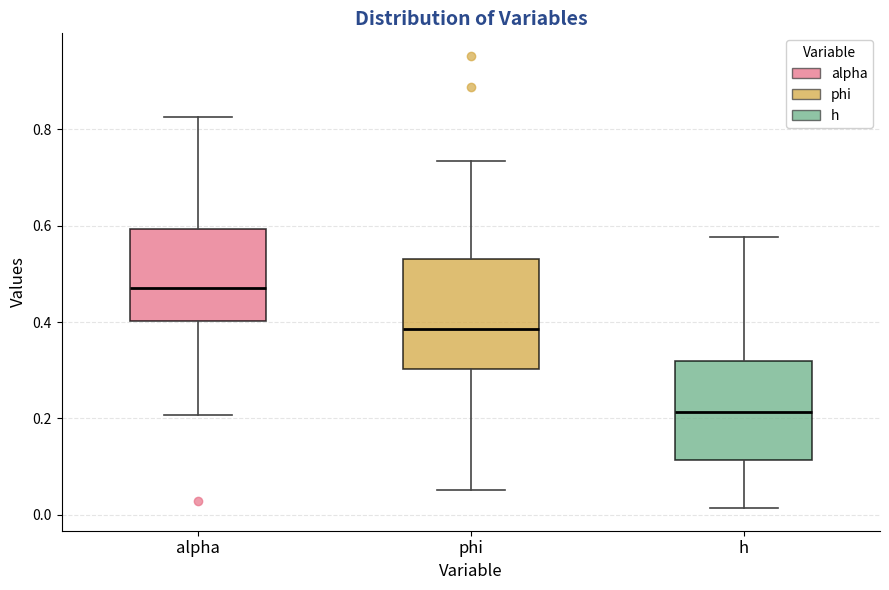

Which box has the lowest median line?

h